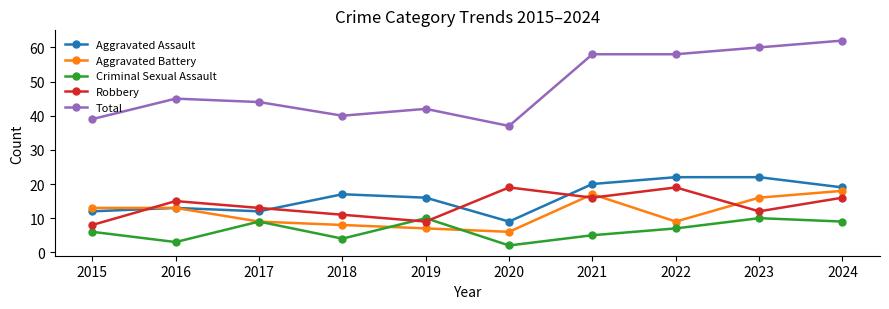

How many series are shown in this chart?

5